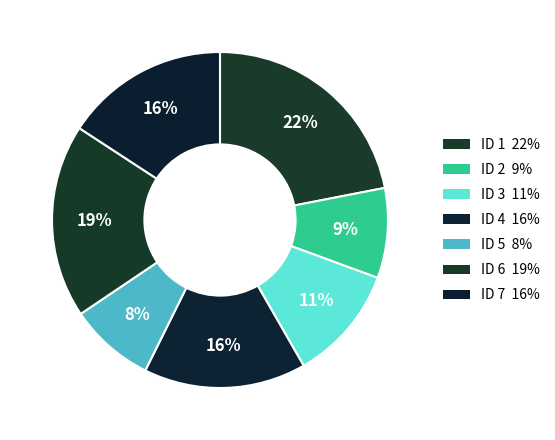

How many segments does this pie chart have?

7